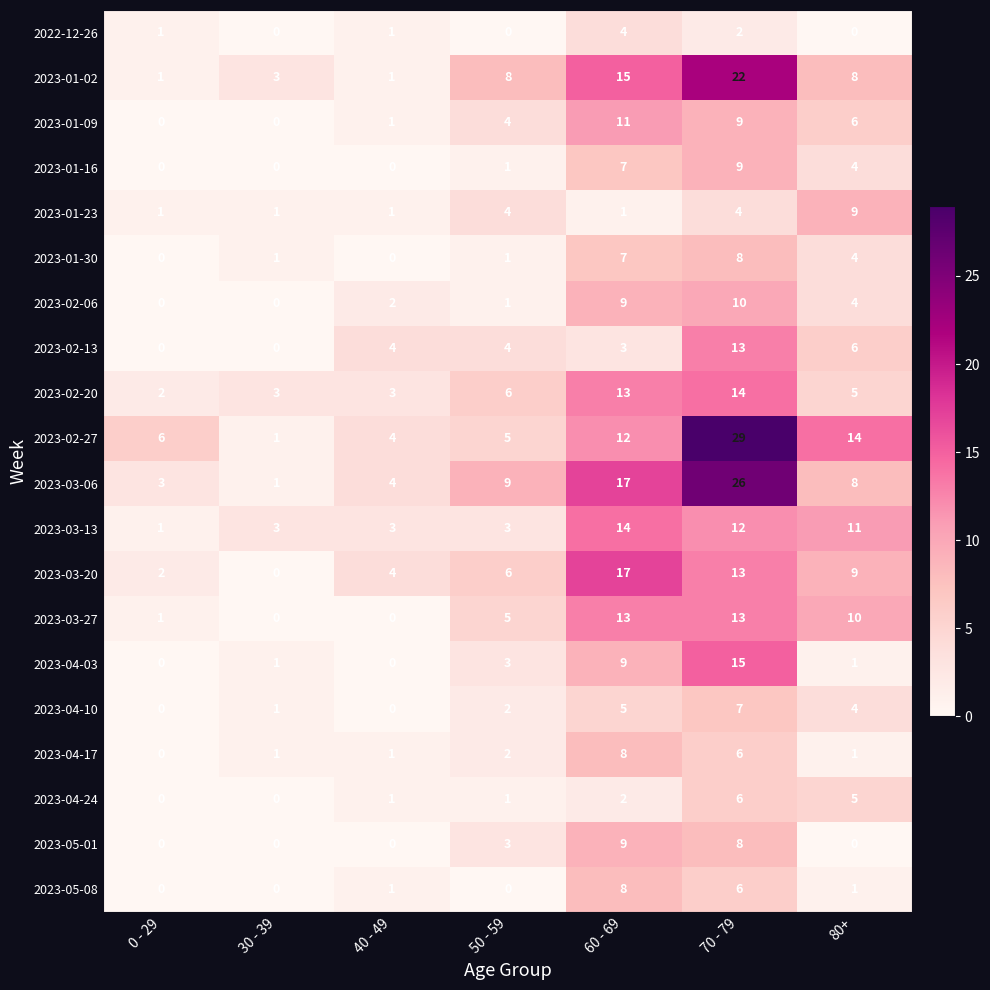

Which series has the largest total across all categories?

2023-02-27